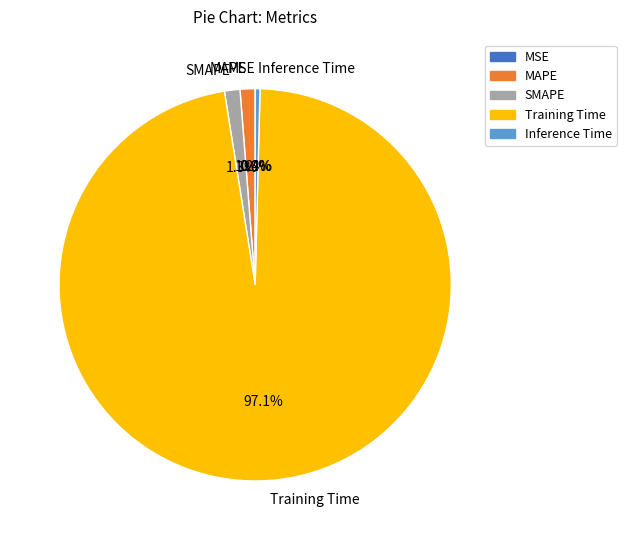

What percentage is NOT represented by SMAPE?

98.7%